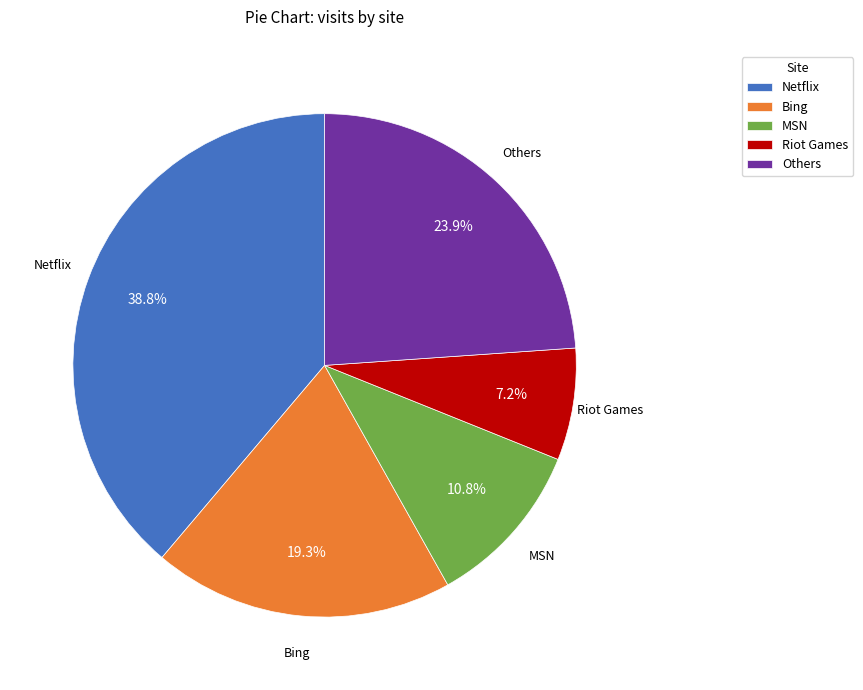

Rank the categories by value from lowest to highest.

Riot Games, MSN, Bing, Others, Netflix